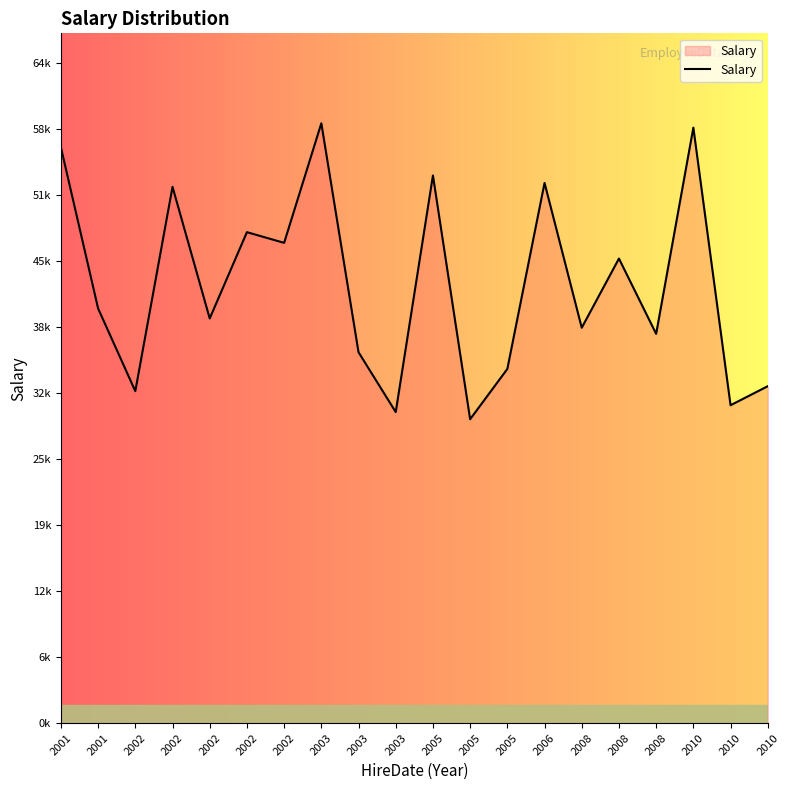

At which category does the data reach its first local valley?

2002